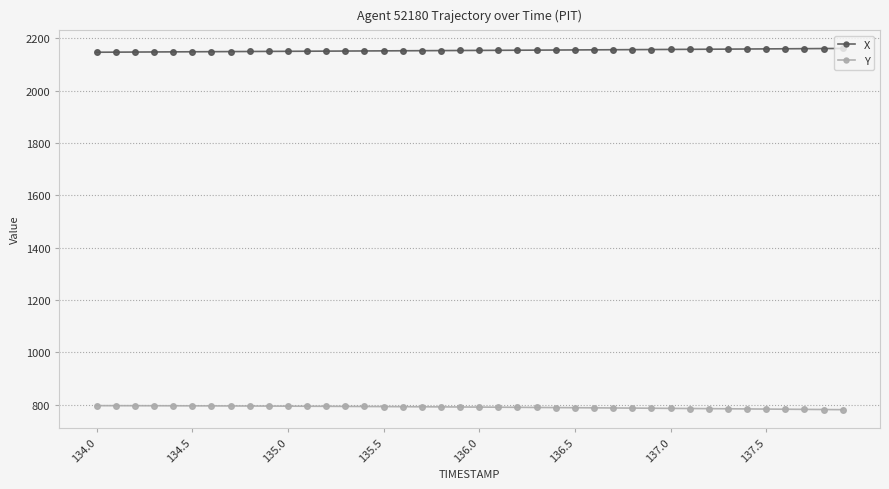

Is this an area chart (filled region under the line)?

No